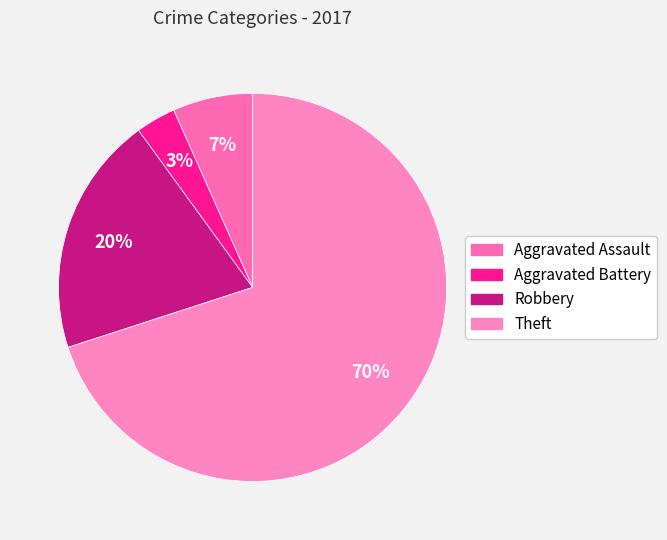

Is there a majority slice in this chart?

Yes